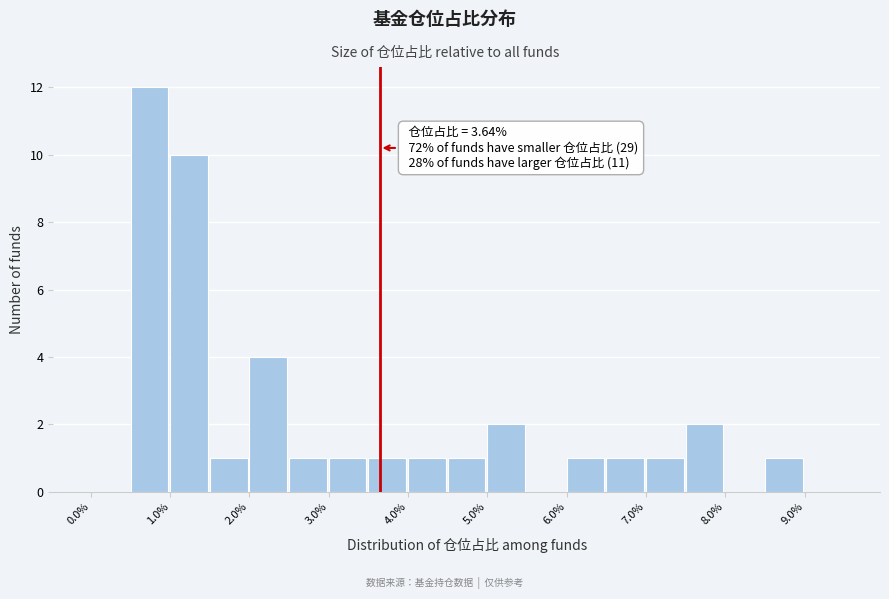

Over which range of the x-axis is the bar tallest?

0.5 to 1.0